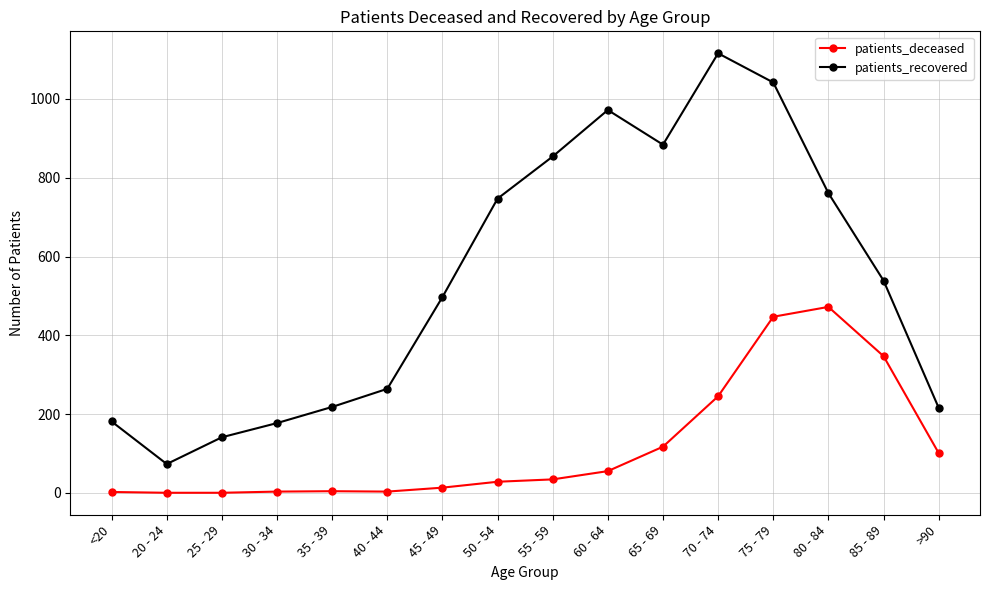

True or false: patients_deceased has more than 0 interior local peaks.

True